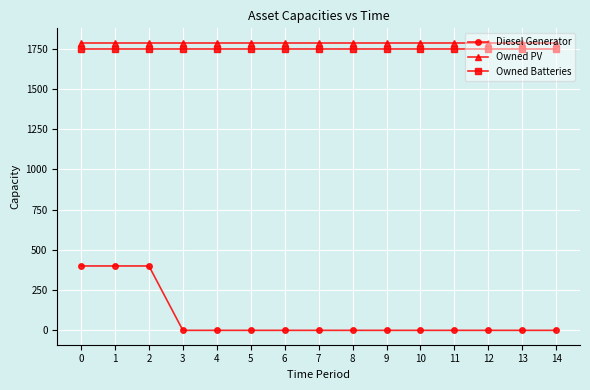

Is the value of Owned PV at 2 greater than the value of Owned Batteries at 3?

Yes